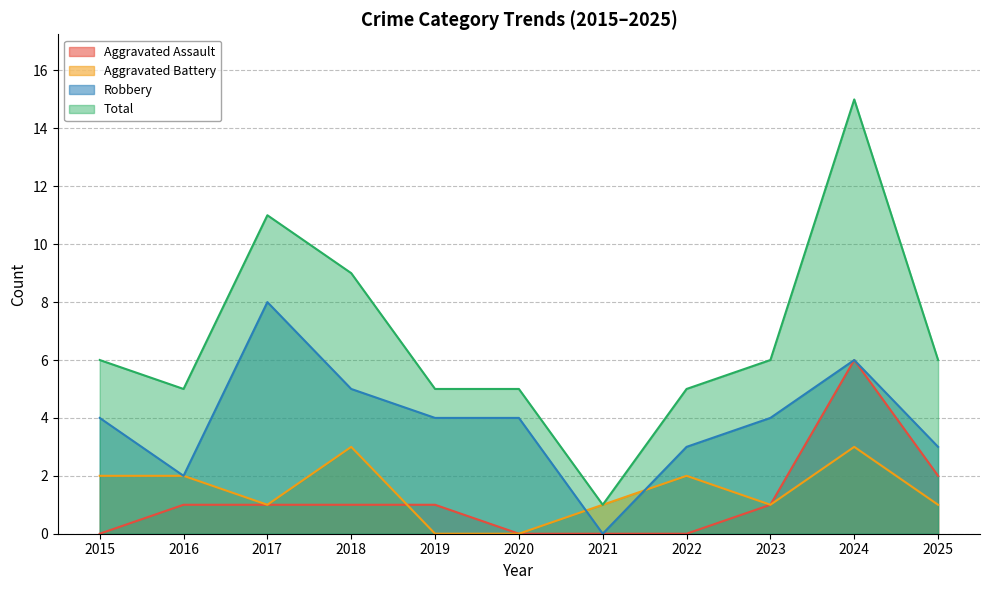

List the series in order of their peak value, highest first.

Total, Robbery, Aggravated Assault, Aggravated Battery